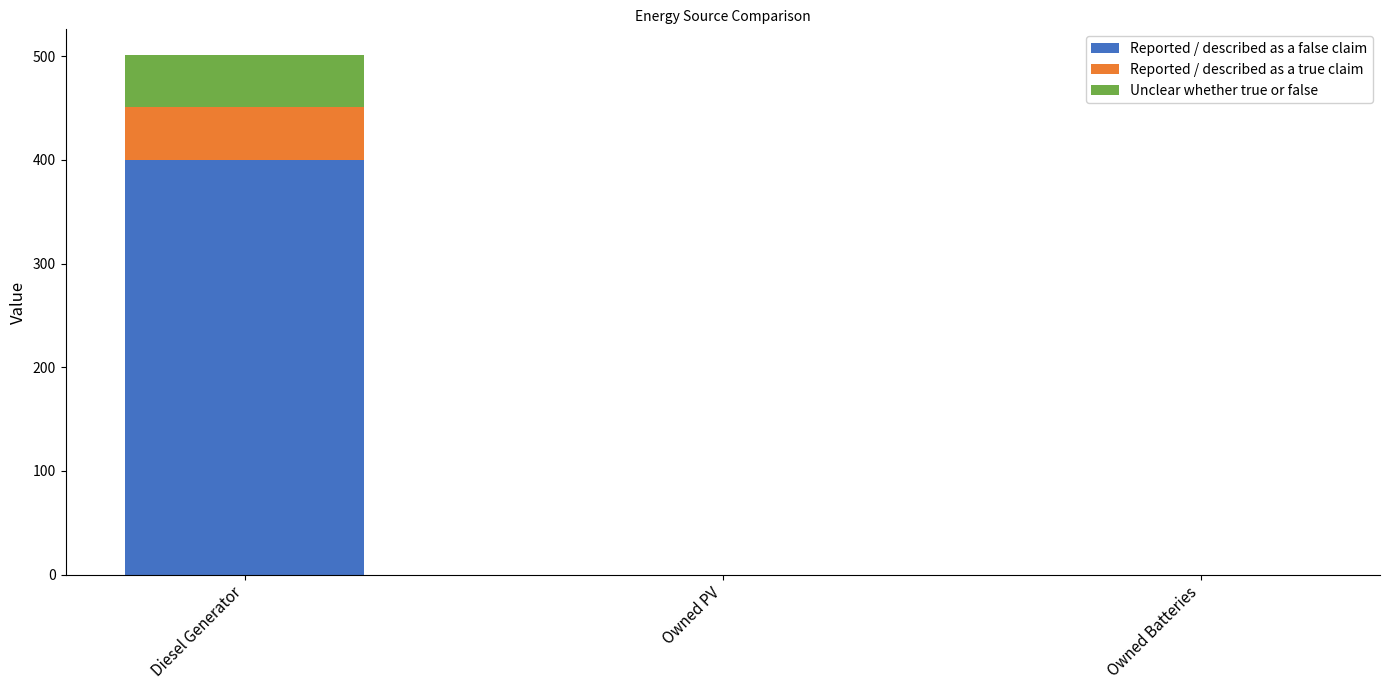

The value of Reported / described as a false claim at Owned Batteries is 0. True or false?

True